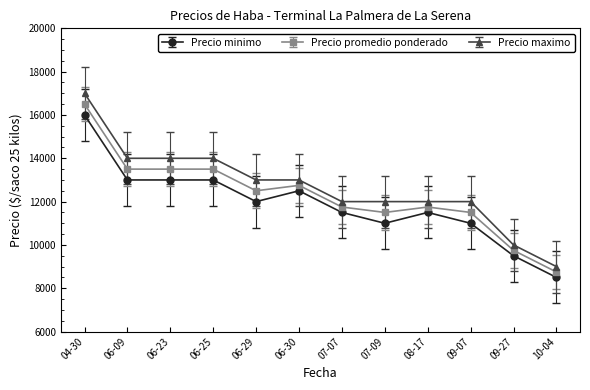

What is the difference between the maximum and minimum values in the Precio maximo series?

8000